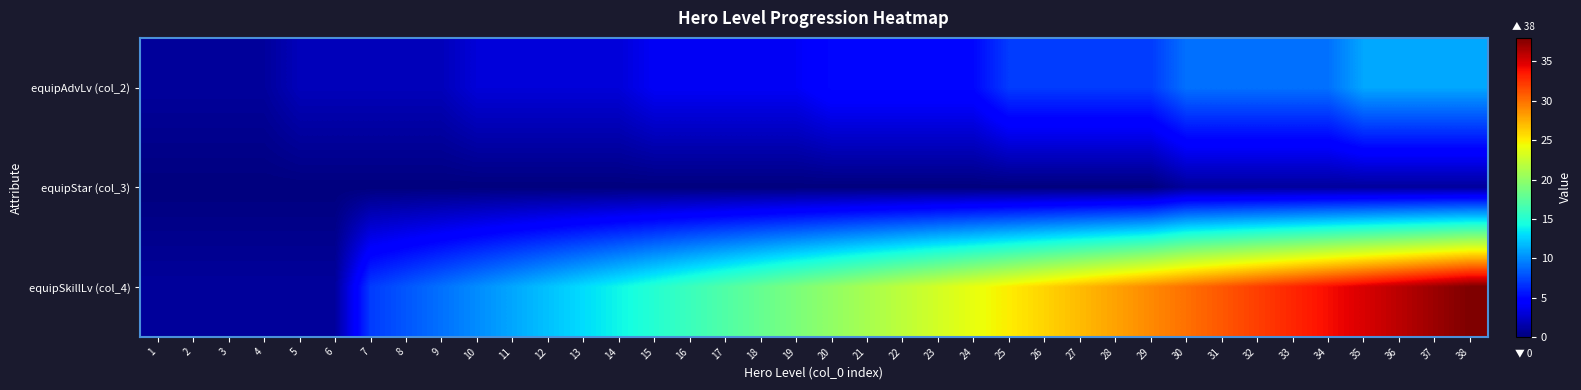

Rank the series by their maximum value, from highest to lowest.

equipSkillLv (col_4), equipAdvLv (col_2), equipStar (col_3)